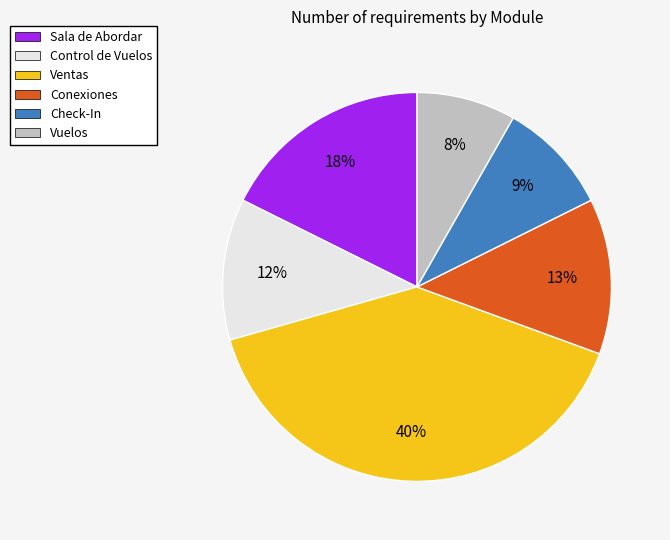

True or false: Sala de Abordar accounts for 18% of the total.

True